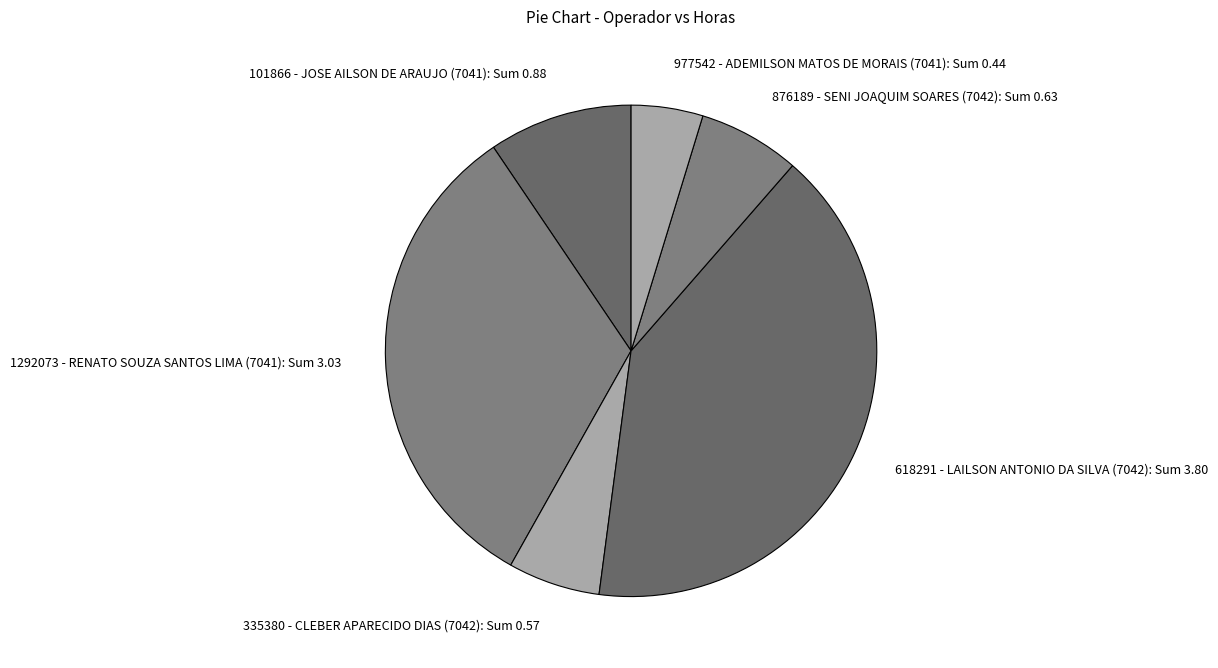

Rank the categories by value from lowest to highest.

977542 - ADEMILSON MATOS DE MORAIS (7041), 335380 - CLEBER APARECIDO DIAS (7042), 876189 - SENI JOAQUIM SOARES (7042), 101866 - JOSE AILSON DE ARAUJO (7041), 1292073 - RENATO SOUZA SANTOS LIMA (7041), 618291 - LAILSON ANTONIO DA SILVA (7042)